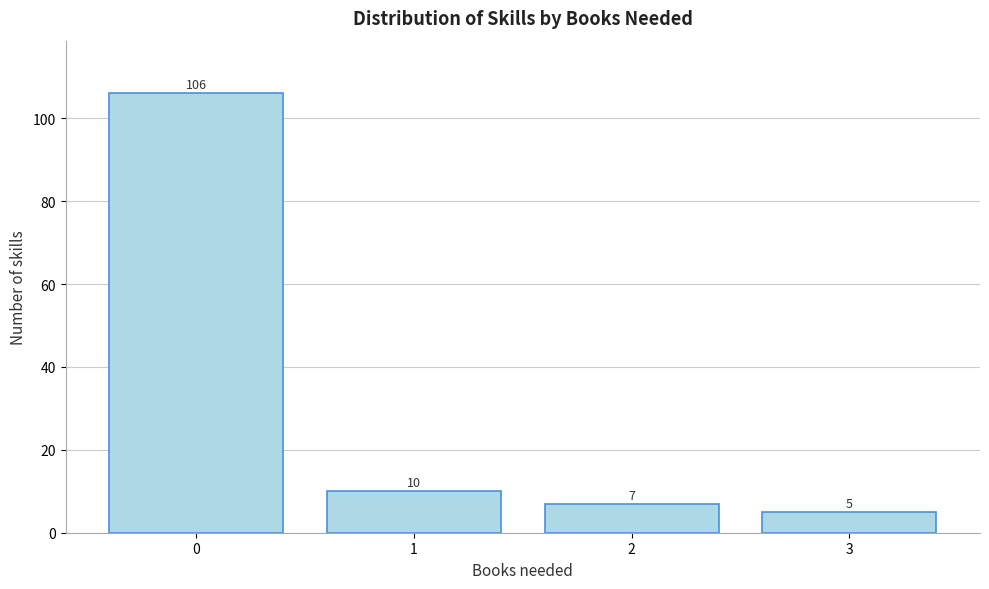

Reading left to right, transcribe all the data shown in this chart.

106	10	7	5